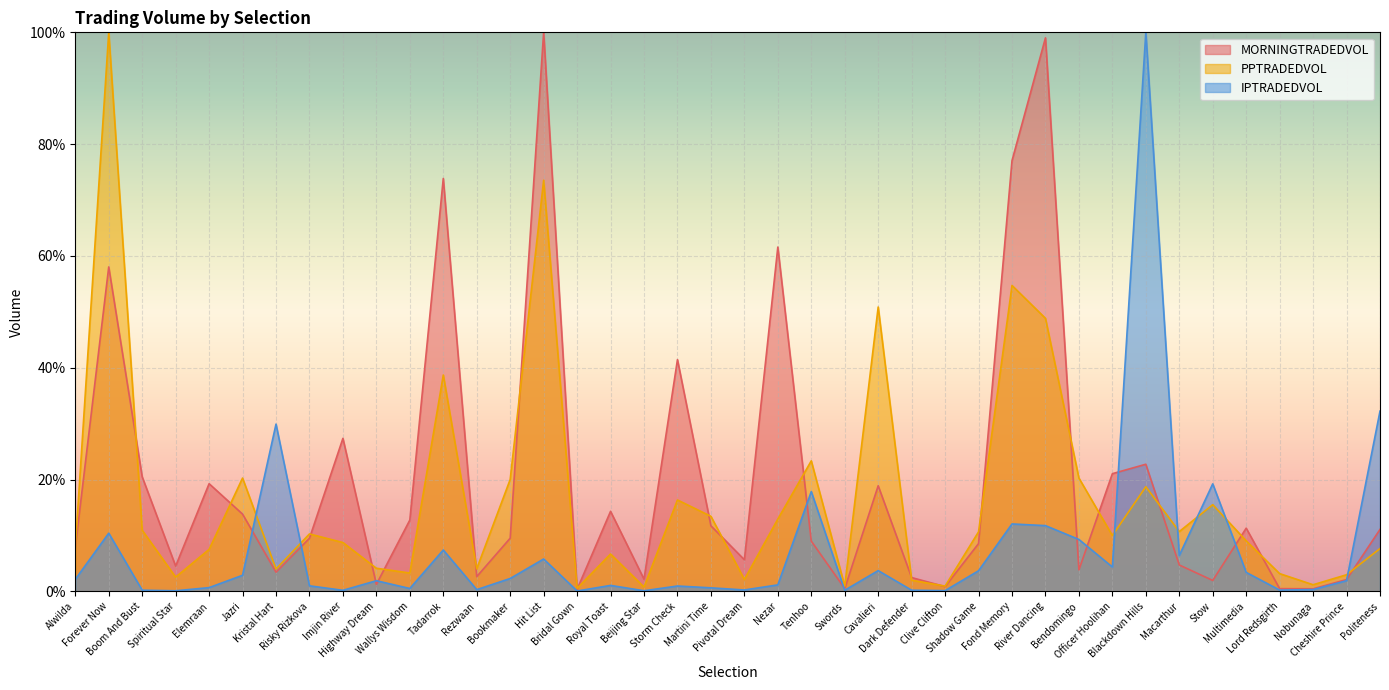

What is the total value across all series at Risky Rizkova?

20.7